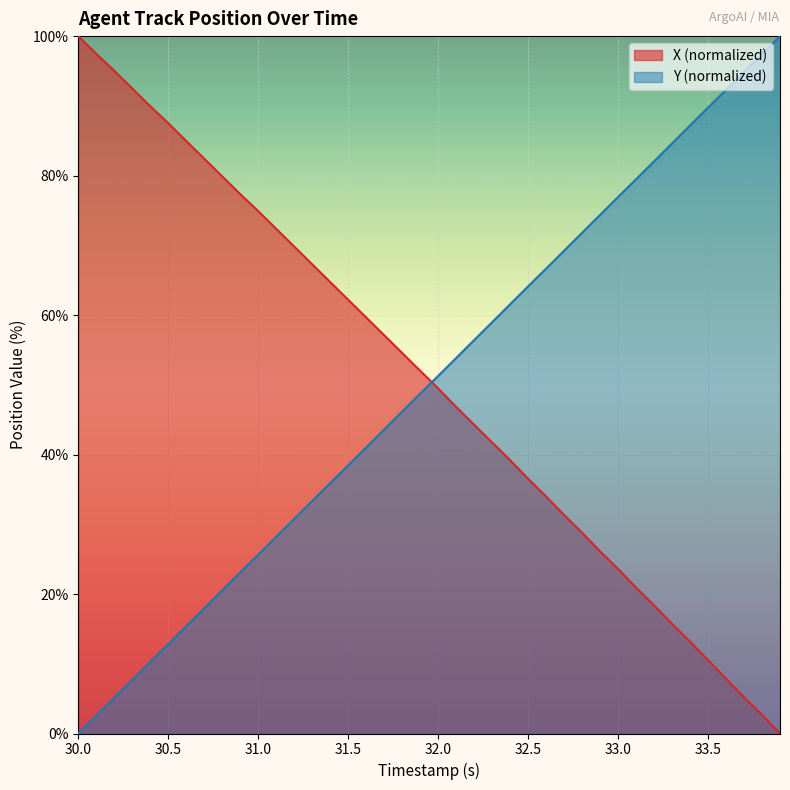

True or false: X and Y cross at least once.

True